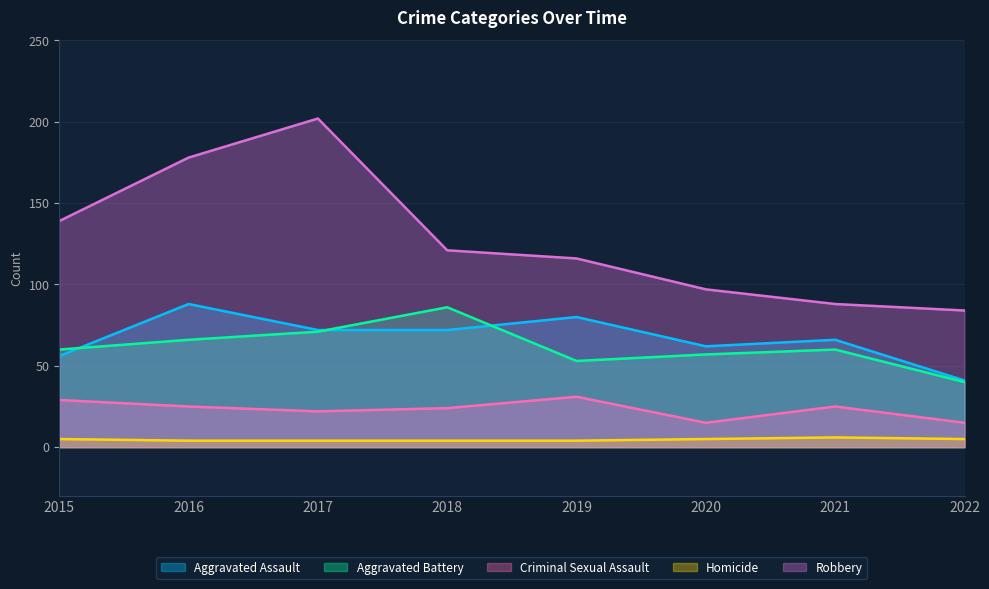

What are all the series names shown in the legend?

Aggravated Assault, Aggravated Battery, Criminal Sexual Assault, Homicide, Robbery